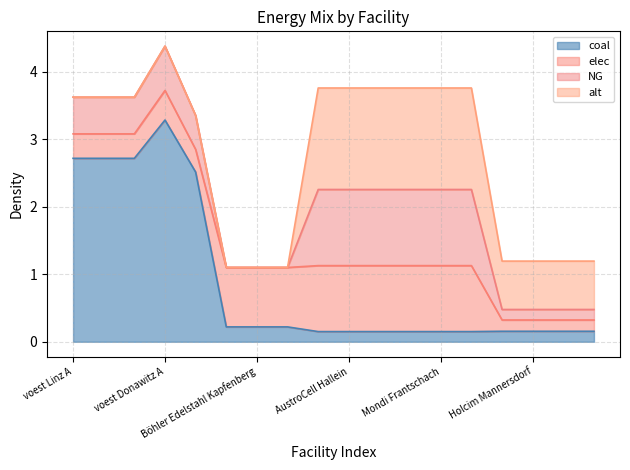

Does the chart display data point markers on the line(s)?

No